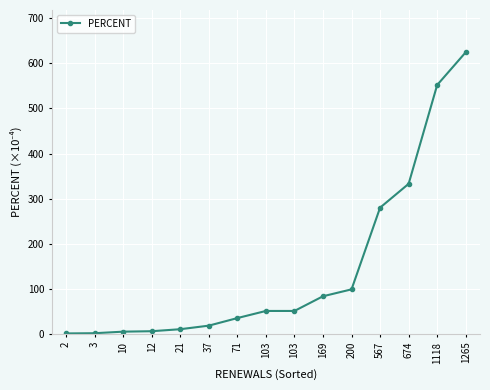

Between 200 and 1118, which is larger?

1118